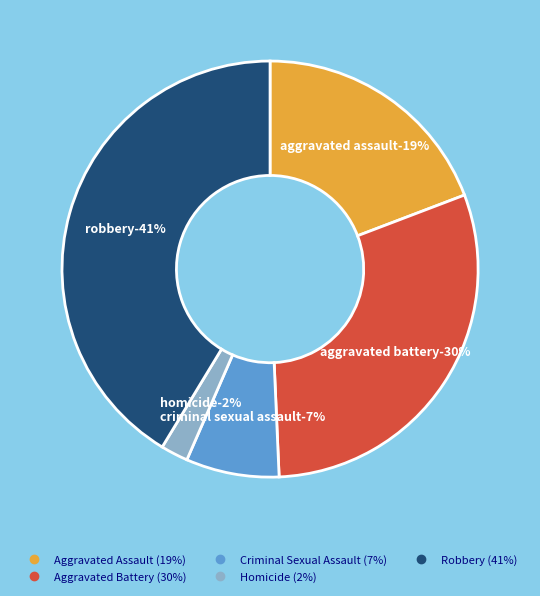

How many segments does this pie chart have?

5